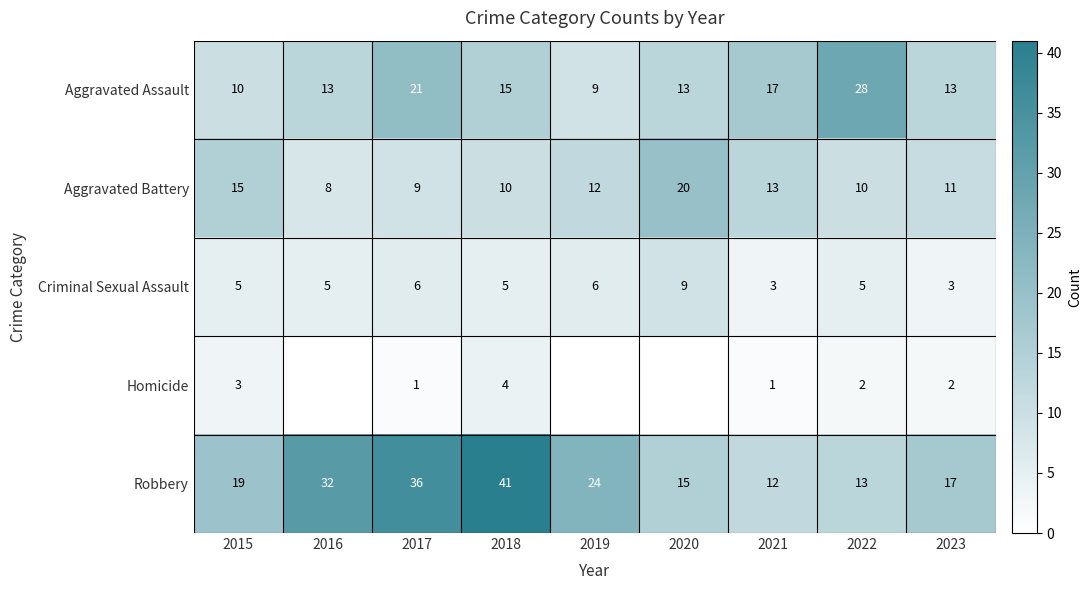

Rank the series at 2022 from highest to lowest value.

Aggravated Assault, Robbery, Aggravated Battery, Criminal Sexual Assault, Homicide